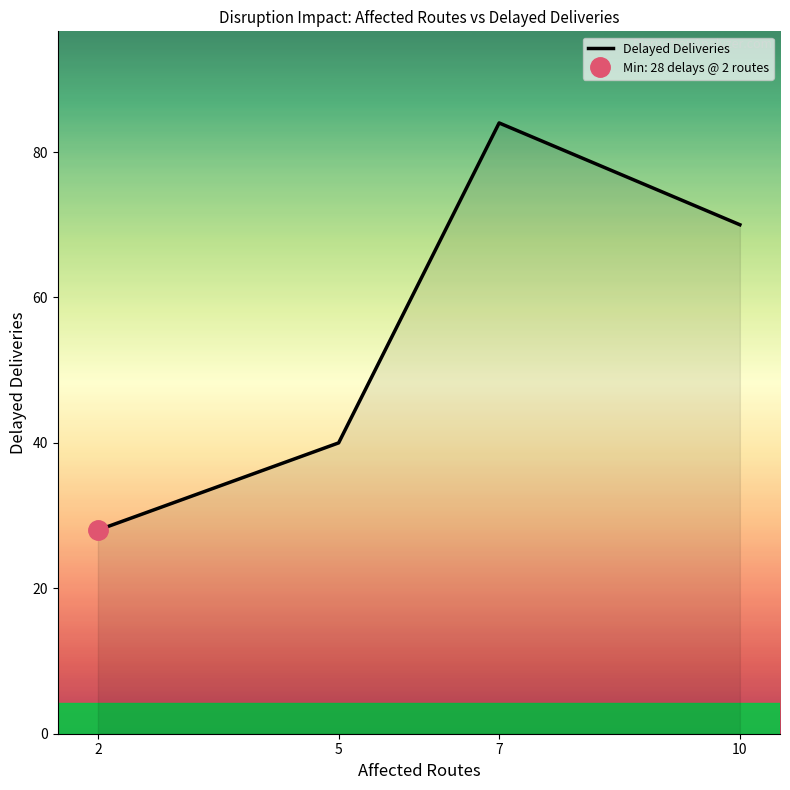

What is the change in value from 2 to 7?

+56